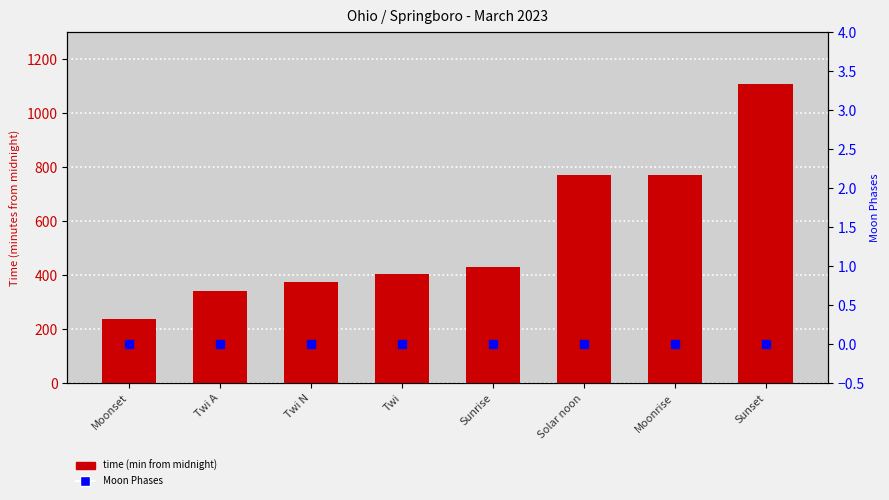

What are all the series names shown in the legend?

time (min from midnight), Moon Phases